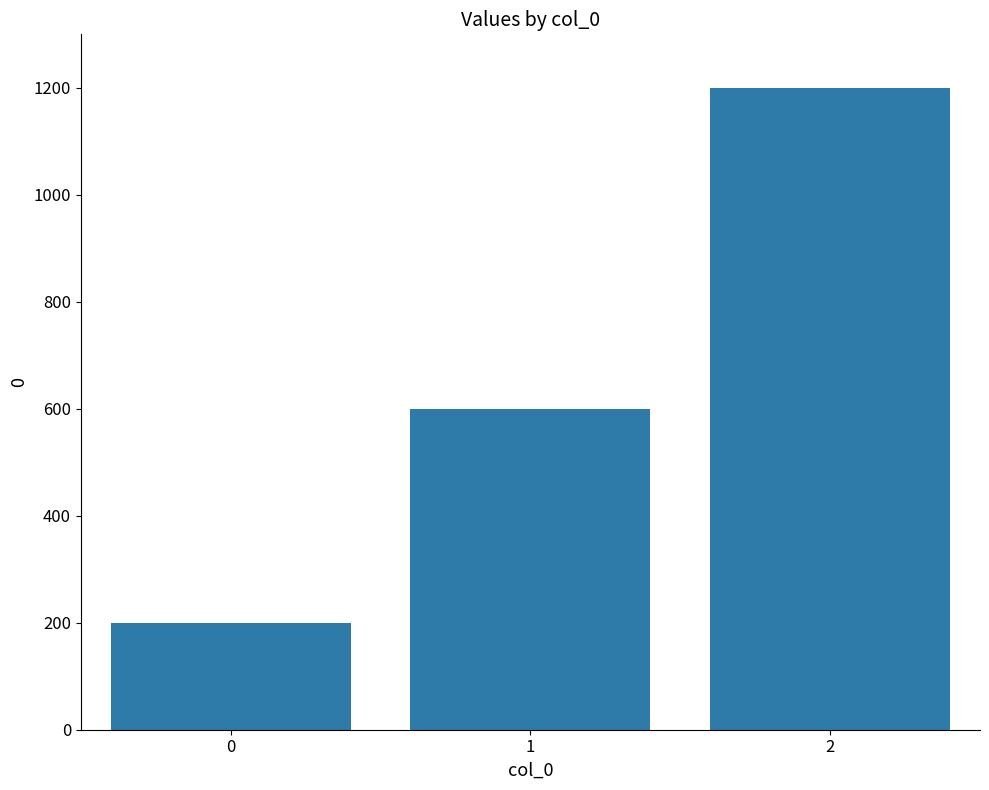

Are the bars horizontal?

No